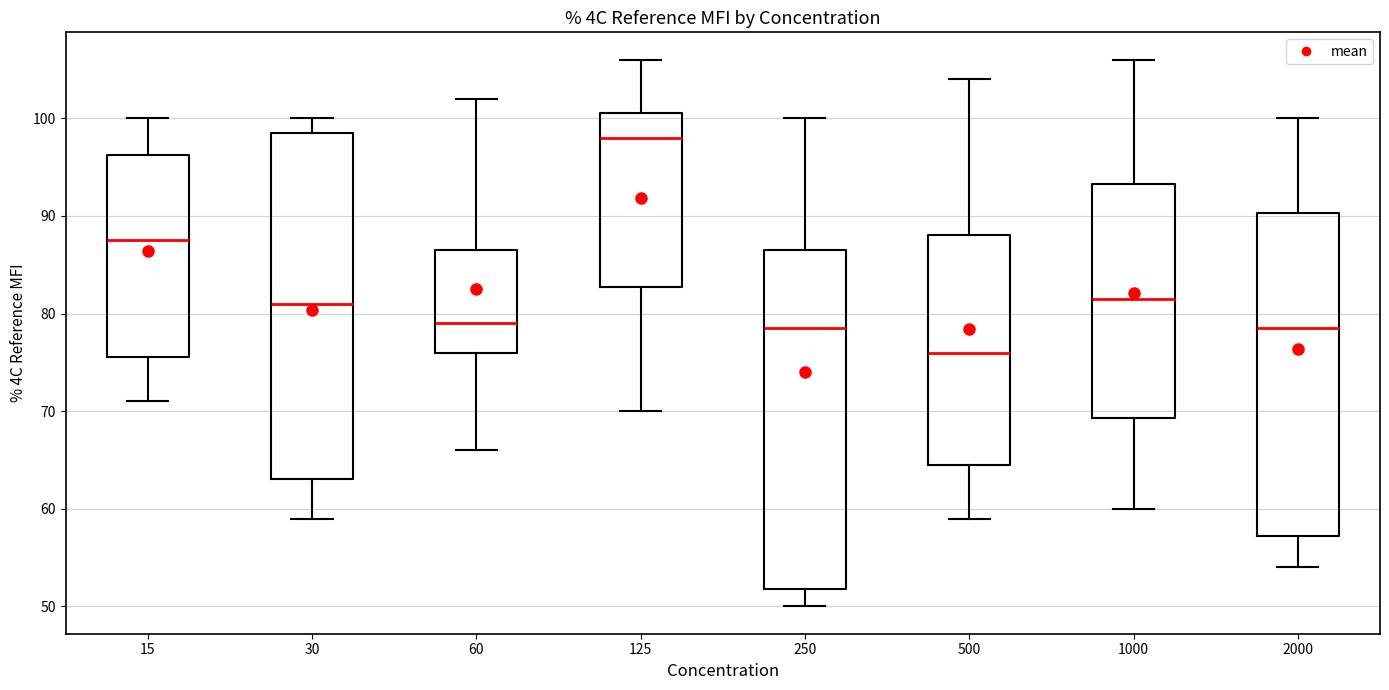

Reading left to right, transcribe this box plot: for each box, give where its median line is, the range the box spans, and where its two whiskers end, as read against the y-axis. The values are not printed on the chart, so give them approximately, as read against the axis.

15: median 88, box 76 to 96, whiskers 71 to 100
30: median 81, box 63 to 99, whiskers 59 to 100
60: median 79, box 76 to 87, whiskers 66 to 102
125: median 98, box 83 to 101, whiskers 70 to 106
250: median 79, box 52 to 87, whiskers 50 to 100
500: median 76, box 65 to 88, whiskers 59 to 104
1000: median 82, box 69 to 93, whiskers 60 to 106
2000: median 79, box 57 to 90, whiskers 54 to 100